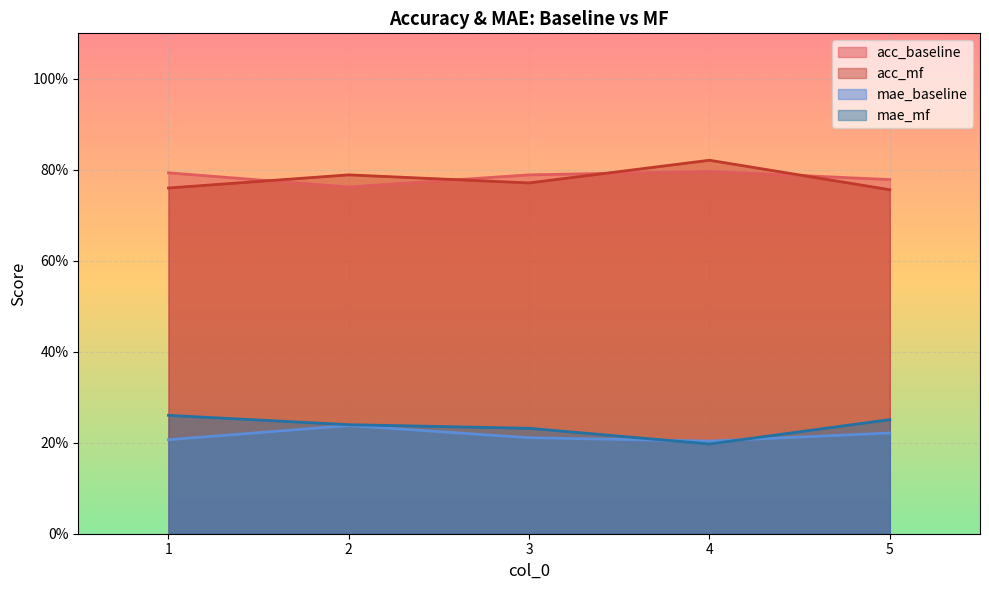

How many series are shown in this chart?

4